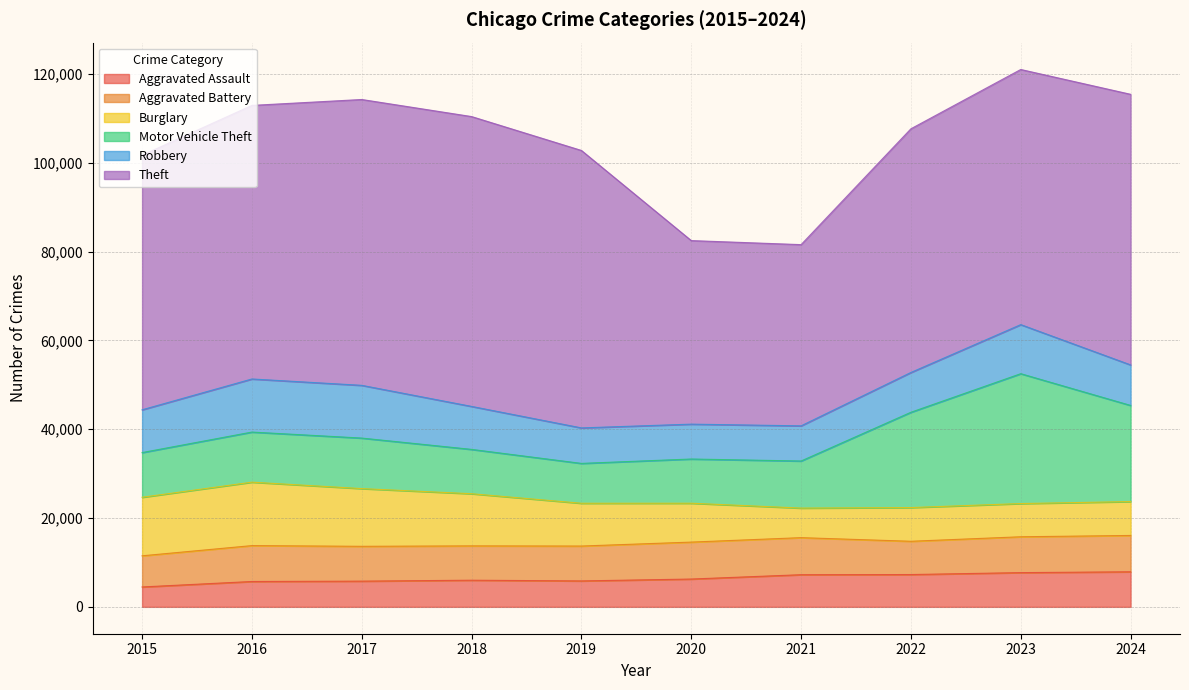

Which category has the lowest value across all series?

2015